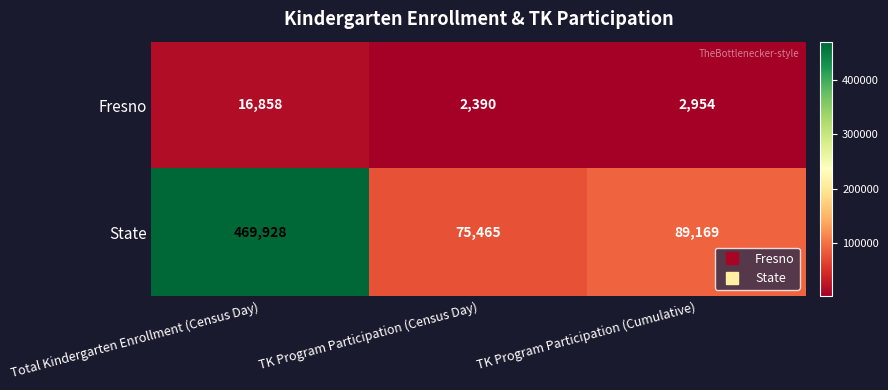

Which series has the largest range (max minus min)?

State